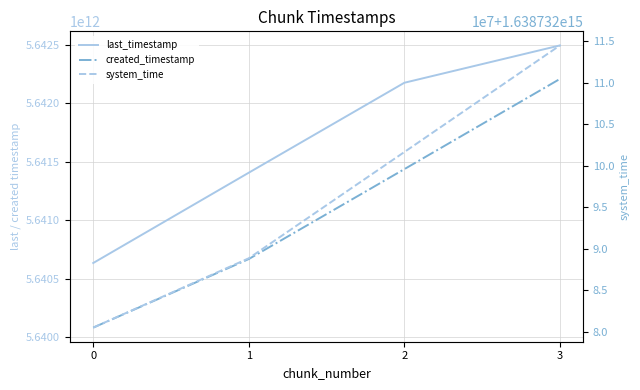

What is the difference between the maximum and minimum values in the system_time series?

33994944